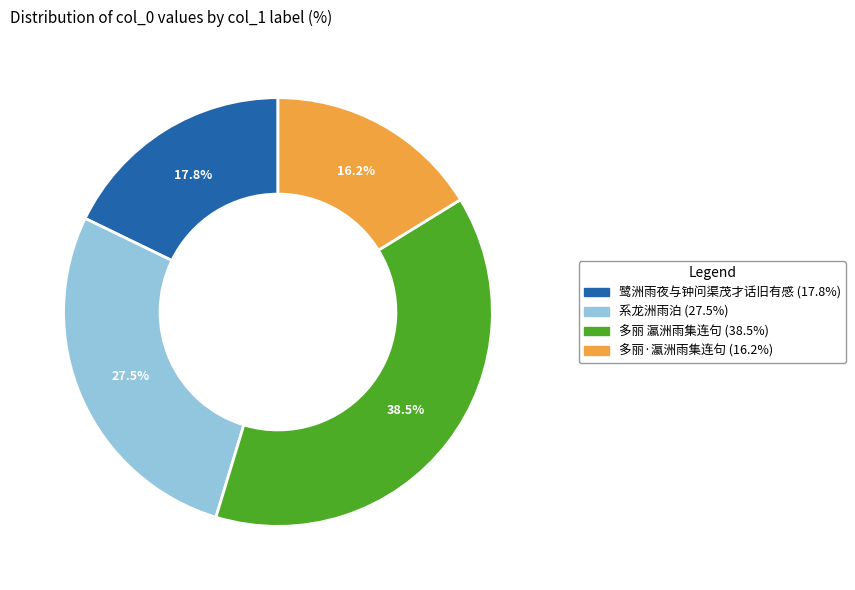

Which has a higher value, 多丽 瀛洲雨集连句 or 鹭洲雨夜与钟问渠茂才话旧有感?

多丽 瀛洲雨集连句